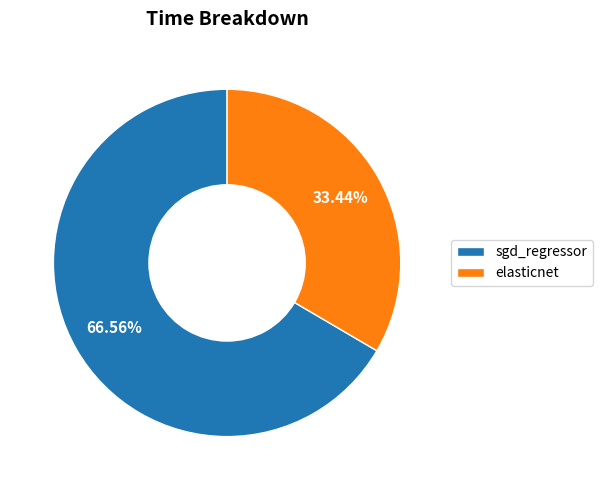

How much of the chart is everything except sgd_regressor?

33.4%